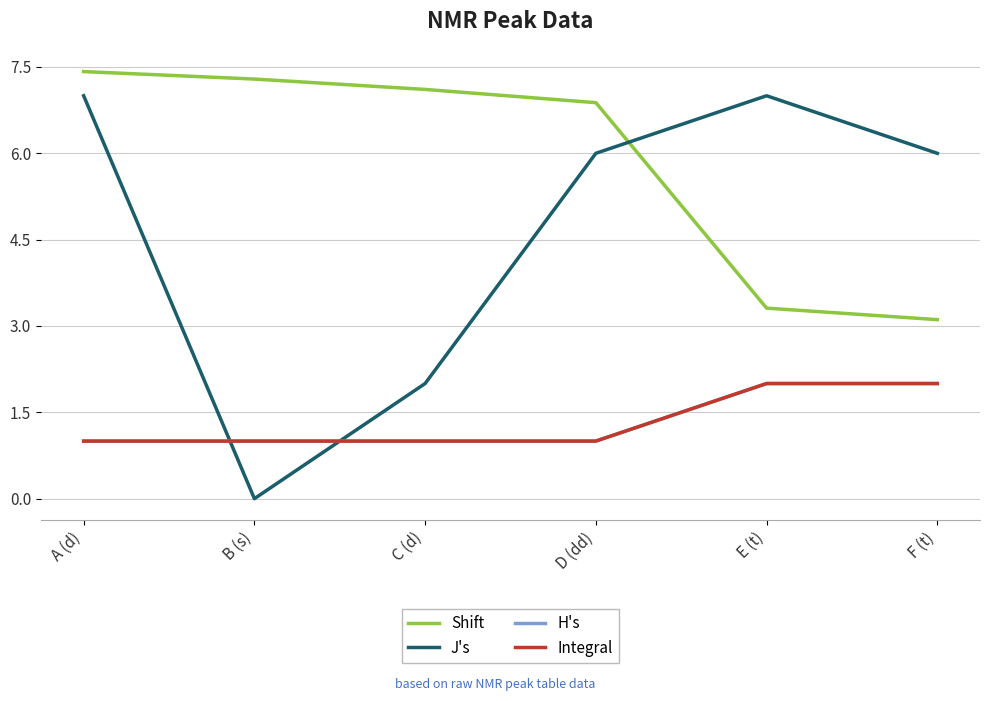

What is the sum of the Shift values at A (d) and B (s)?

14.7